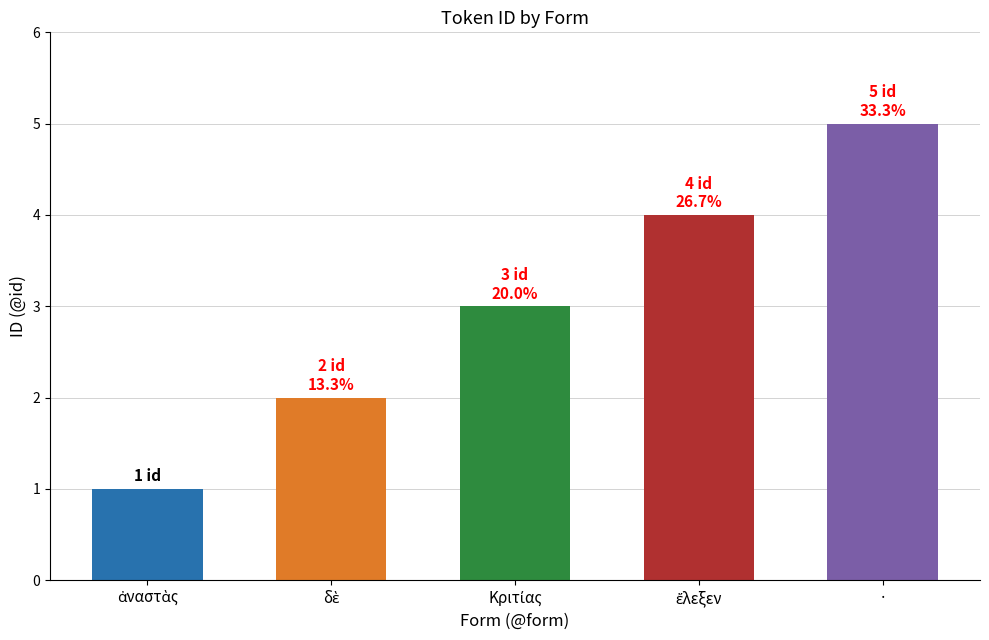

The value at · is 5. True or false?

True